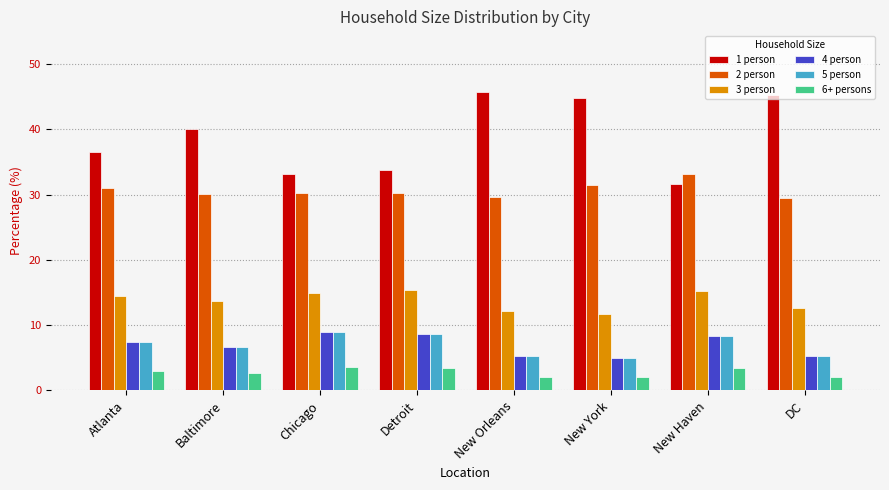

What is the difference between the highest and lowest values at Chicago?

29.5